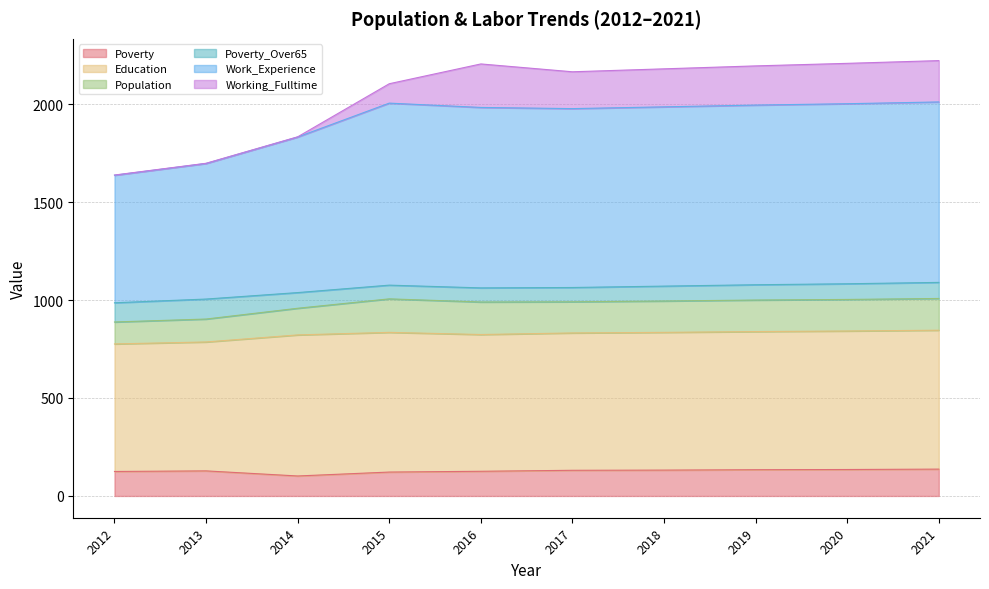

What is the value of the Poverty point at the 9th from the left?

135